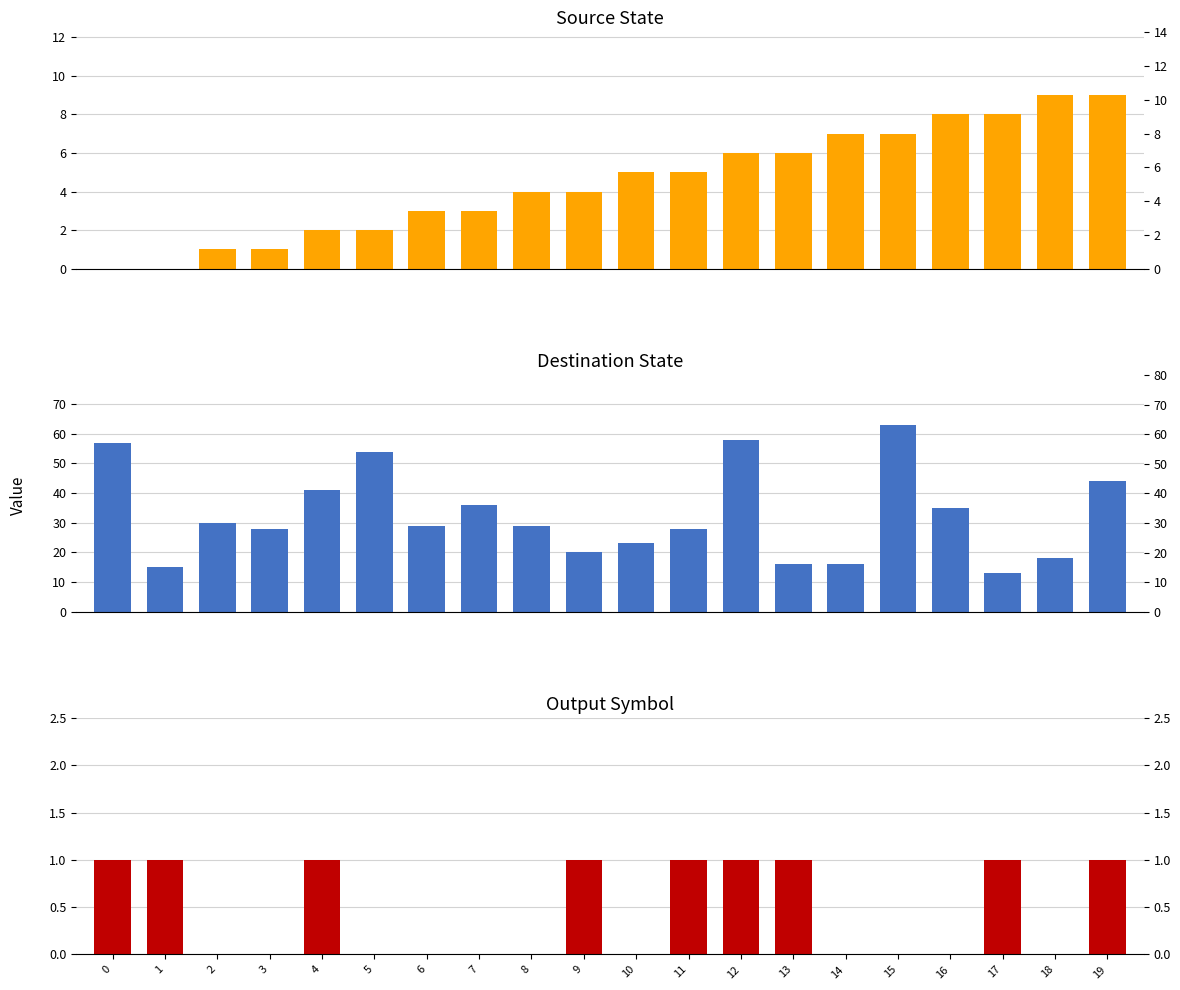

Reading left to right, list all the values displayed in this chart.

source_state: 0	0	1	1	2	2	3	3	4	4	5	5	6	6	7	7	8	8	9	9
destination_state: 57	15	30	28	41	54	29	36	29	20	23	28	58	16	16	63	35	13	18	44
output_symbol: 1	1	0	0	1	0	0	0	0	1	0	1	1	1	0	0	0	1	0	1